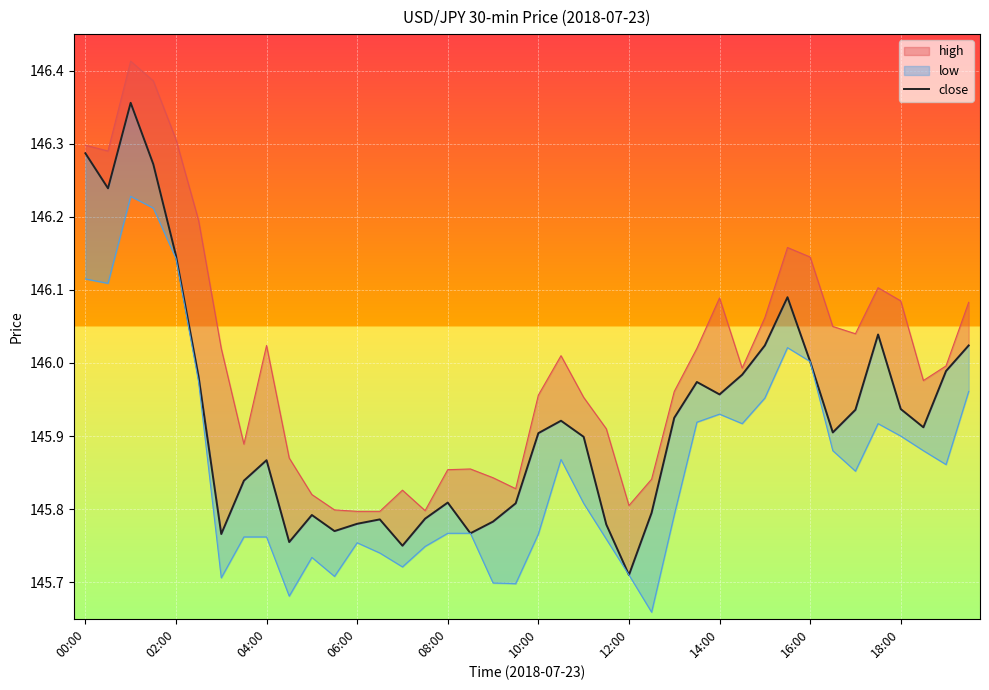

Rank the series at 22 from lowest to highest value.

low_line, close, high_line